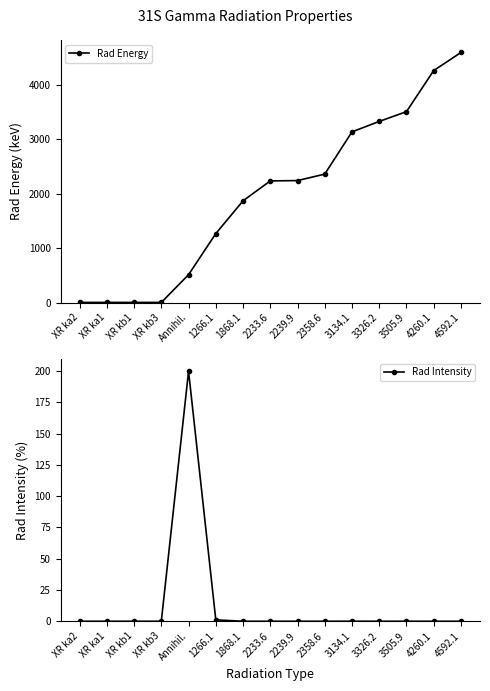

What is the total value across all series at 3134.1?

3134.1